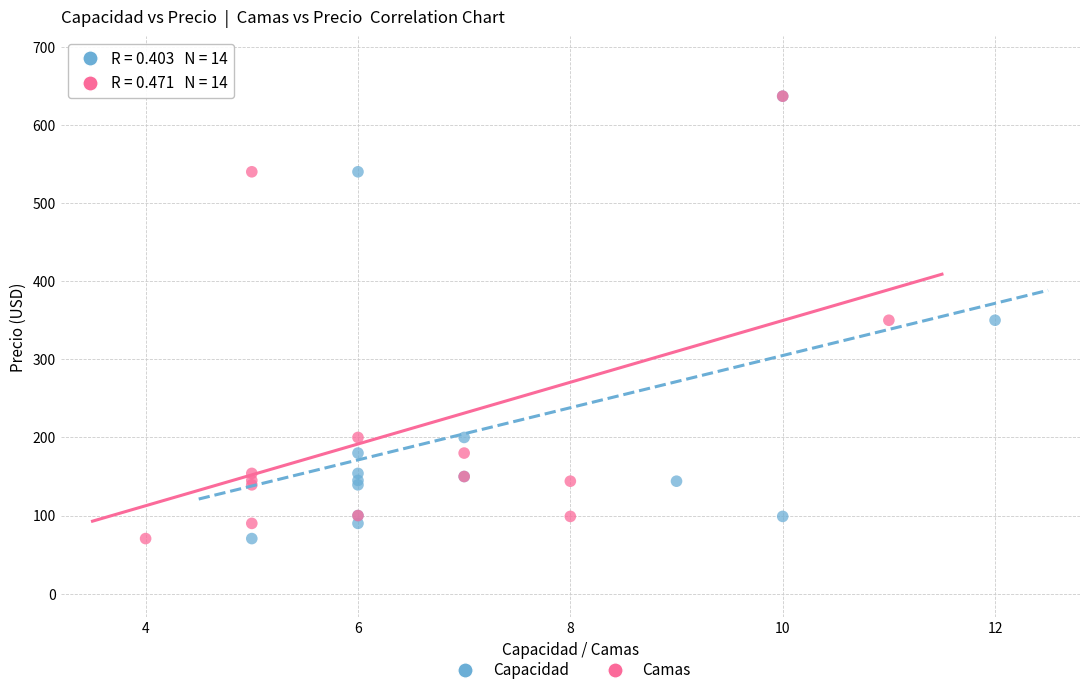

What are all the series names shown in the legend?

Capacidad, Camas